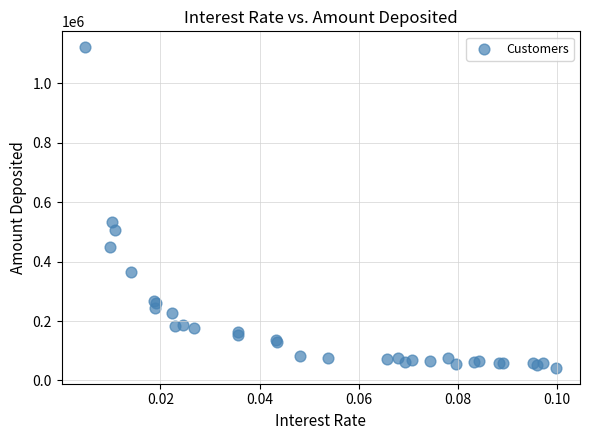

What Y value in the scatter plot is closest to 581953?

532497.3